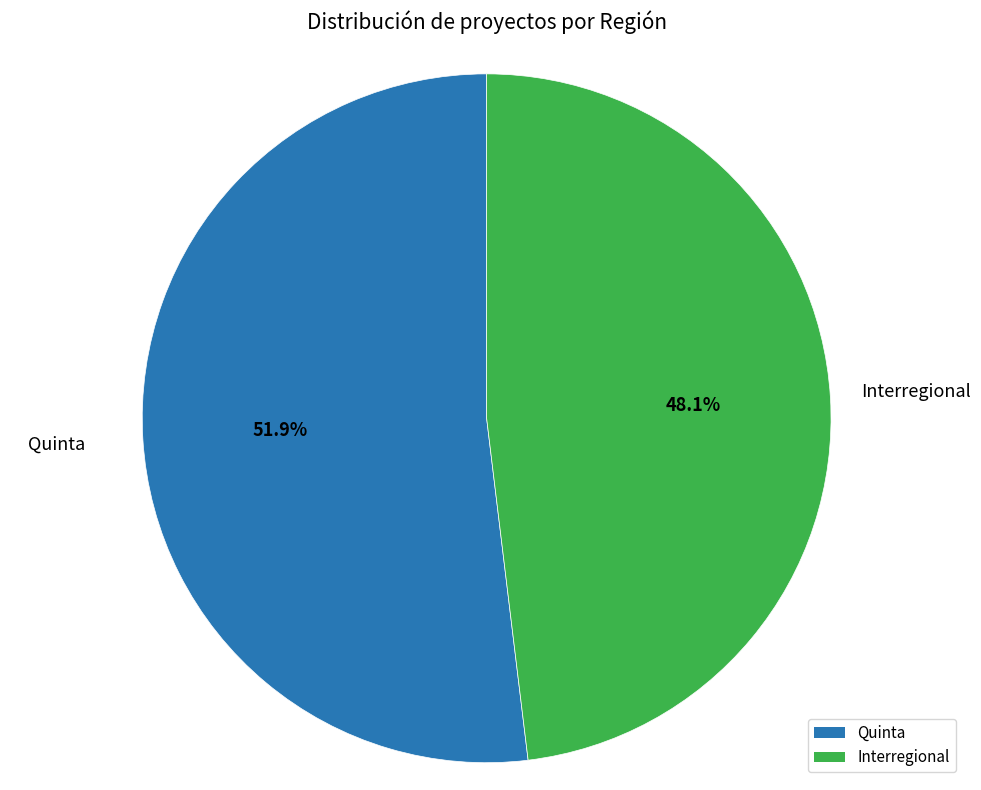

To the nearest percent, what portion does Interregional represent?

48%